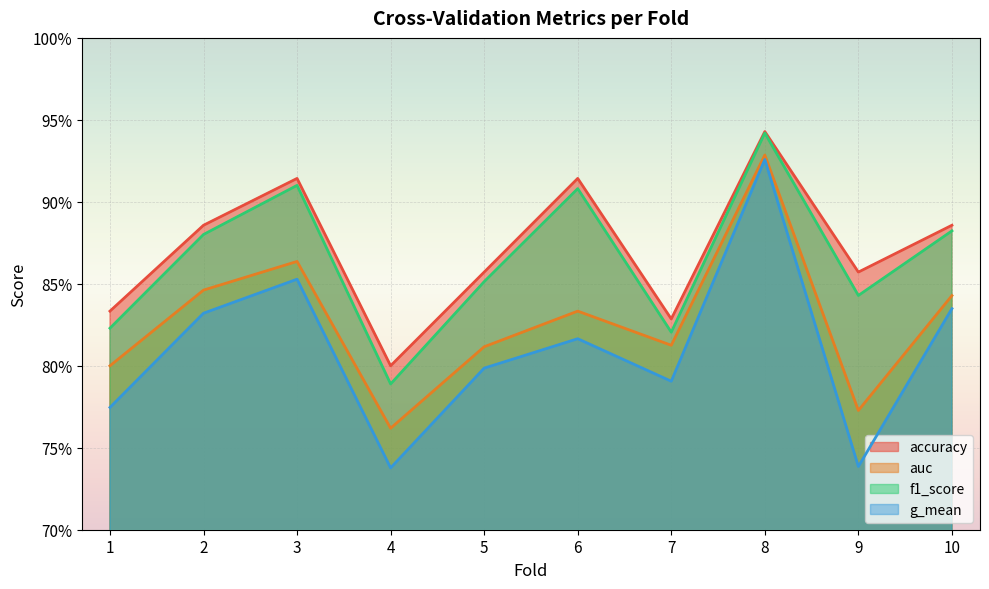

How many interior local valleys does the accuracy series have?

3